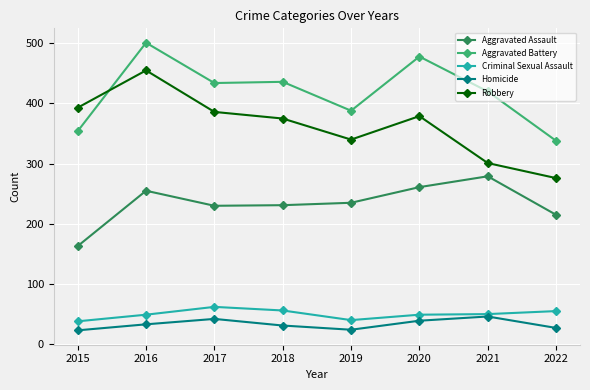

The value of Homicide at 2016 is 17. True or false?

False